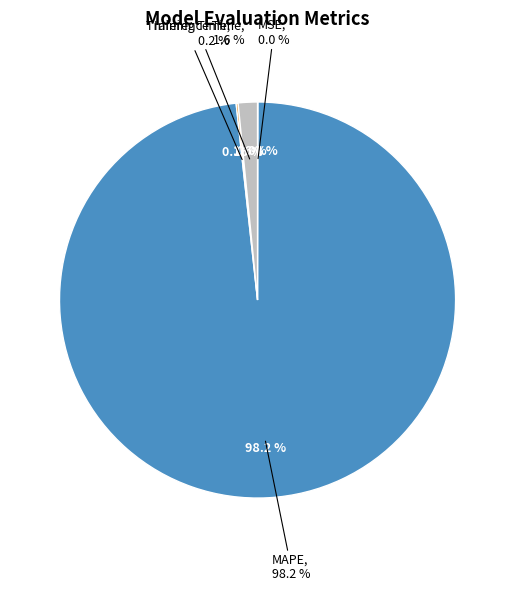

Which category accounts for the majority?

MAPE